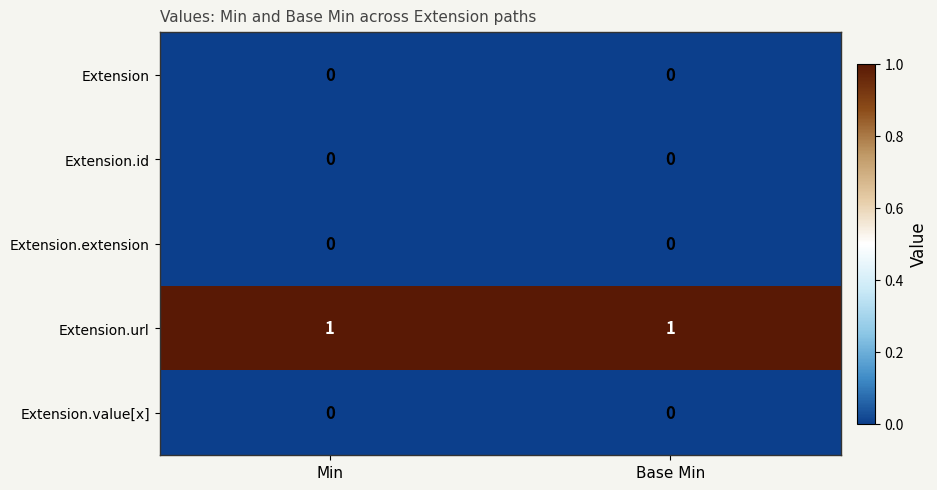

The Extension.url series shows 1 at Min. True or false?

True